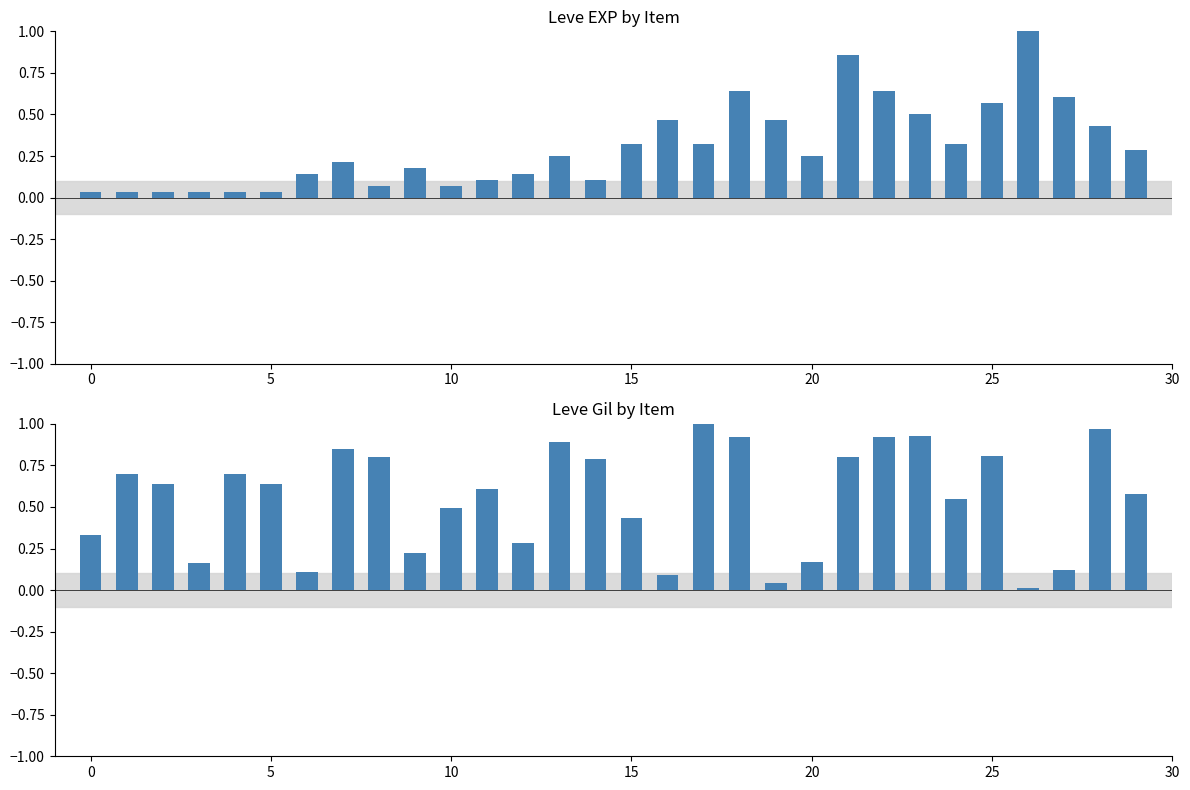

What is the label of the 13th bar from the right?

17